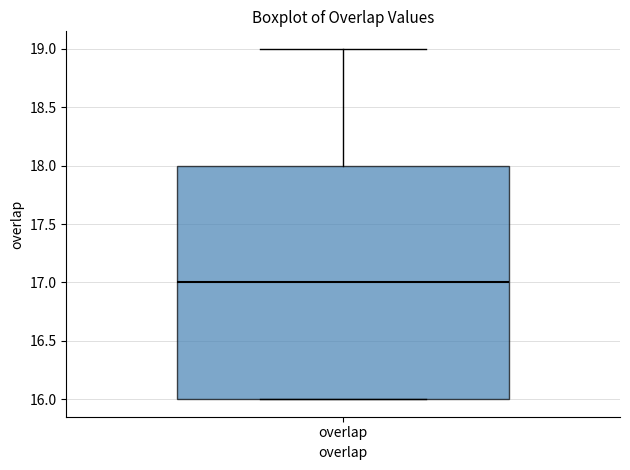

Where is the lower edge of the box for overlap on the y-axis? The values are not printed on the chart, so give them approximately, as read against the axis.

16